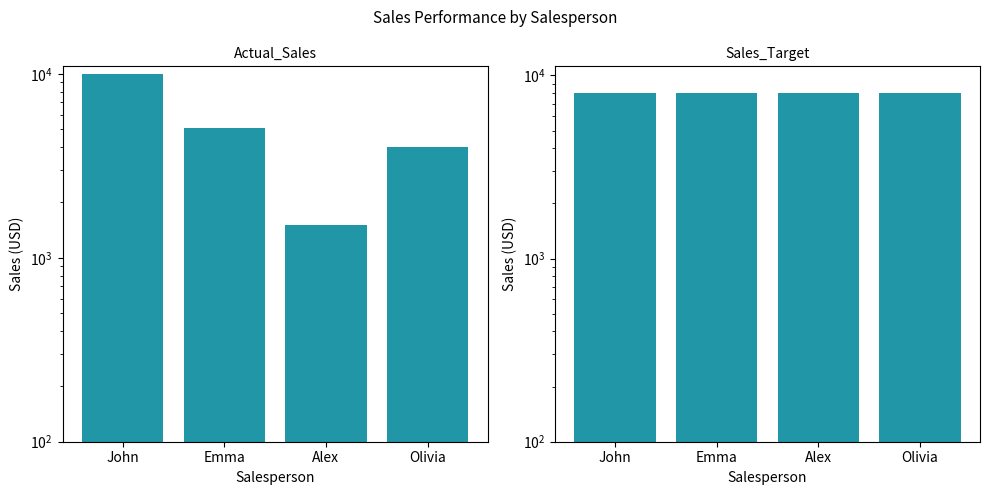

Does the chart contain any negative values?

No